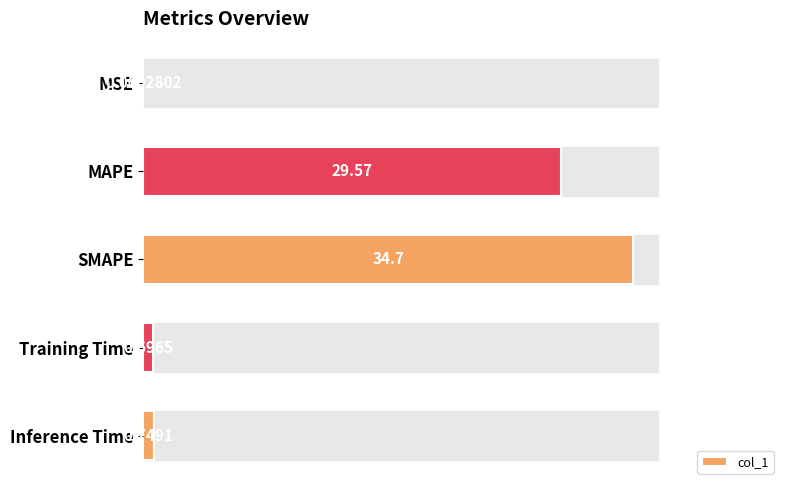

Between MAPE and SMAPE, which is larger?

SMAPE